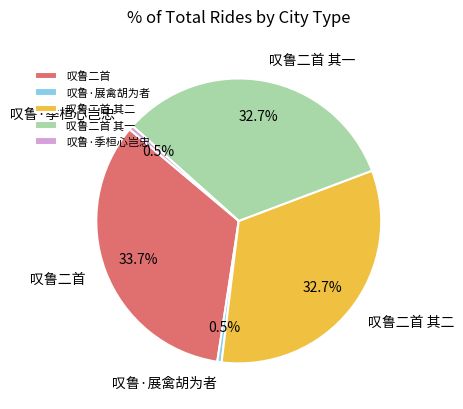

Which has a higher value, 叹鲁二首 or 叹鲁·展禽胡为者?

叹鲁二首